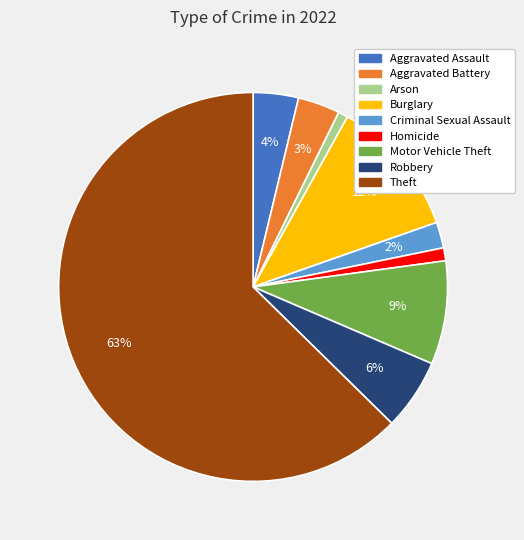

Do Aggravated Battery and Homicide together represent more than half of the pie?

No